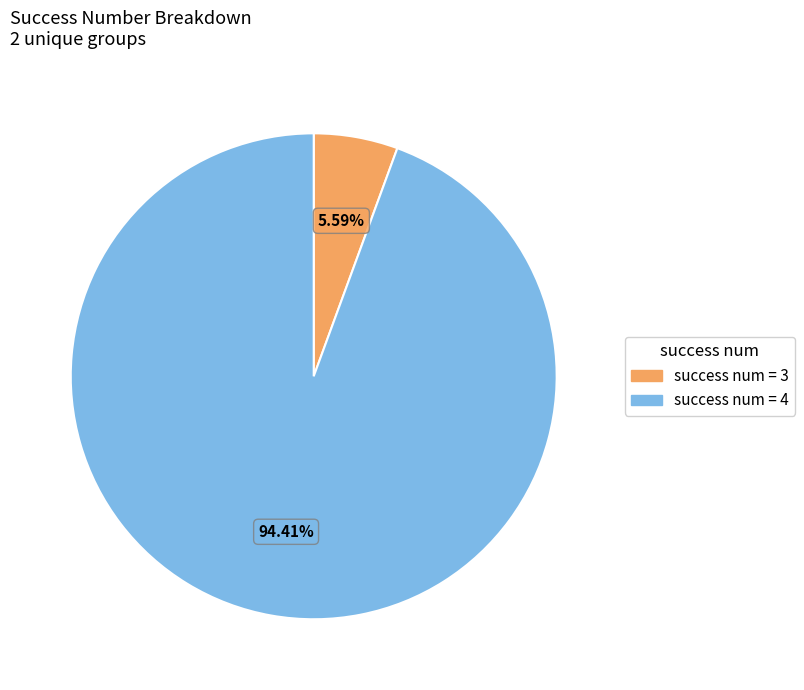

Is there any slice that represents more than half of the pie?

Yes